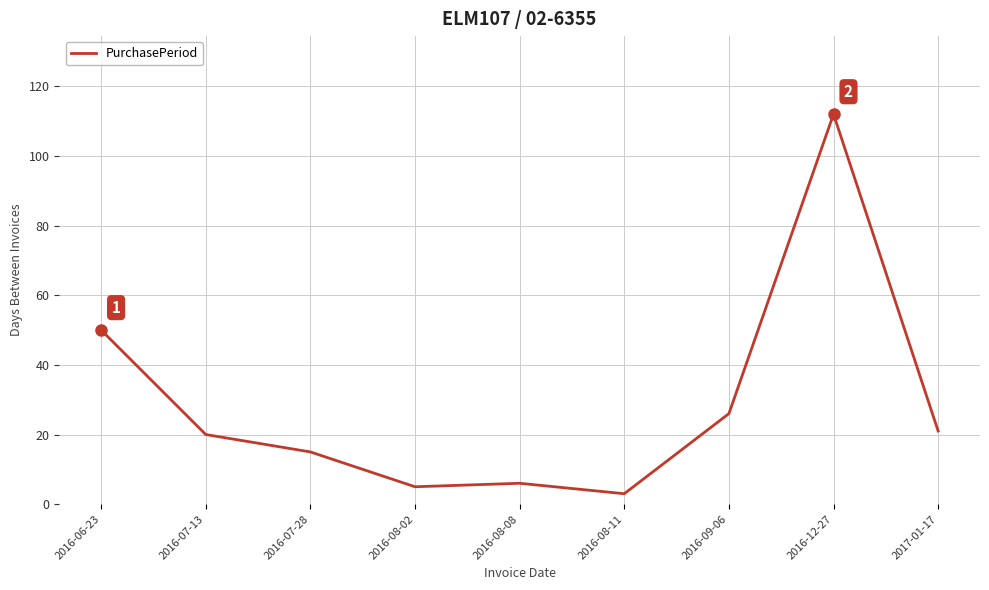

True or false: the data shows 25 at 2016-12-27.

False